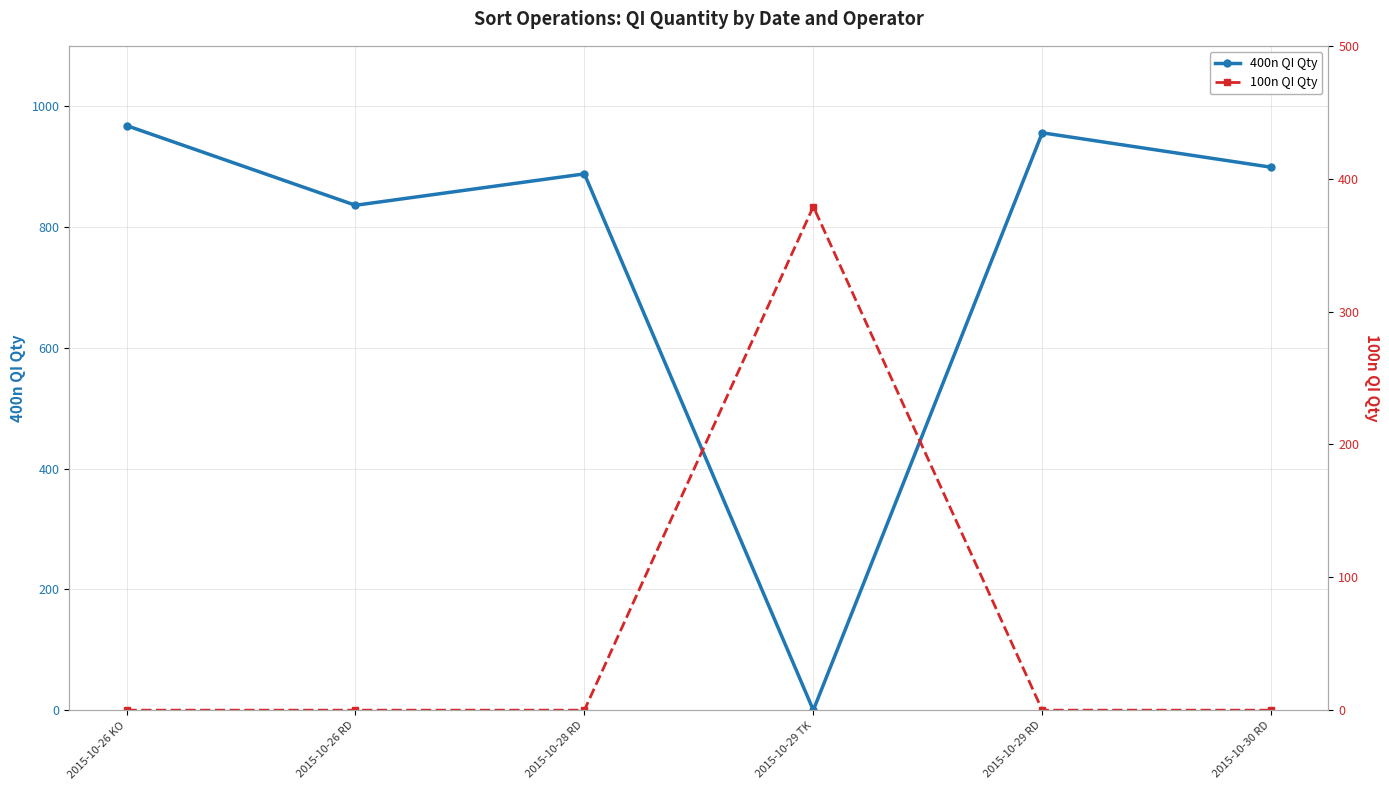

At which category is the sum across all series the highest?

2015-10-26 KO